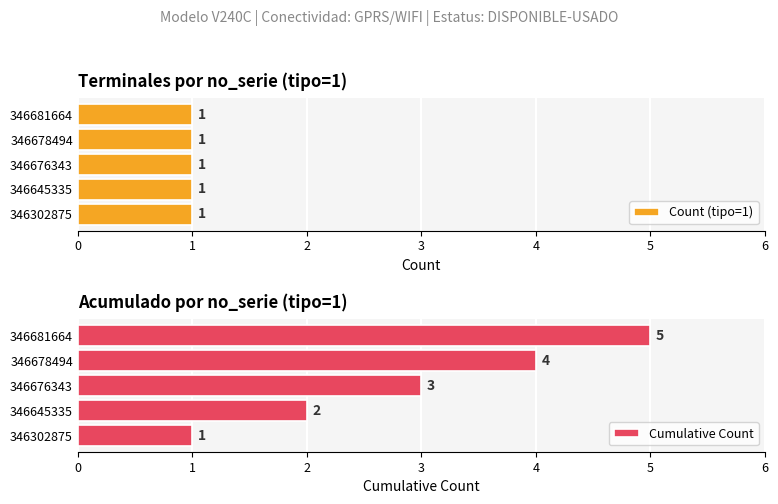

Count the Cumulative Count values in the range 2 to 4.

3